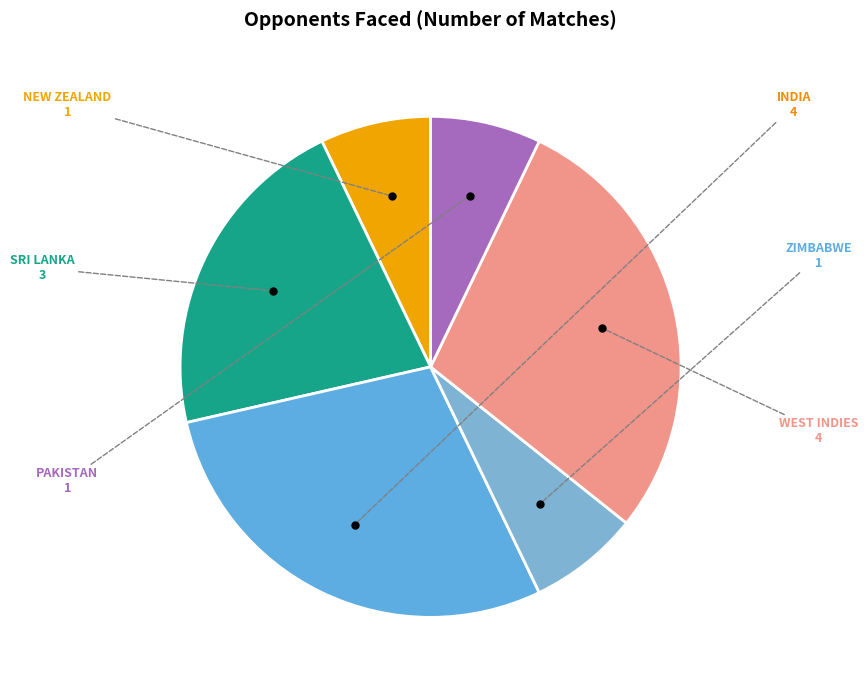

Count the number of slices in the pie.

6